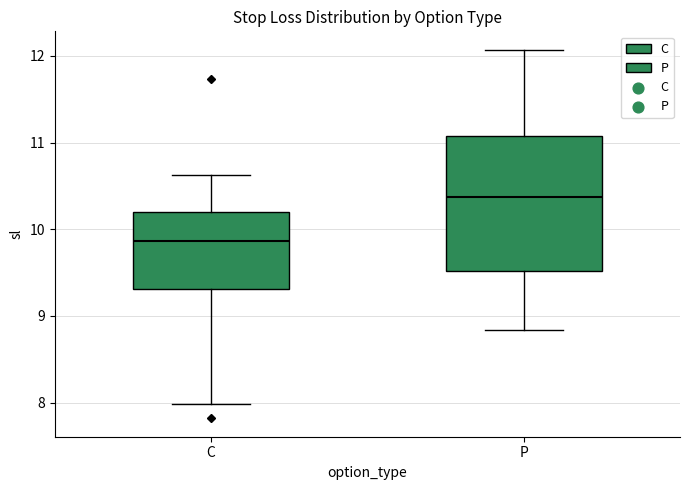

Reading left to right, transcribe this box plot: for each box, give where its median line is, the range the box spans, and where its two whiskers end, as read against the y-axis. The values are not printed on the chart, so give them approximately, as read against the axis.

C: median 9.9, box 9.3 to 10.2, whiskers 8.0 to 10.6
P: median 10.4, box 9.5 to 11.1, whiskers 8.8 to 12.1